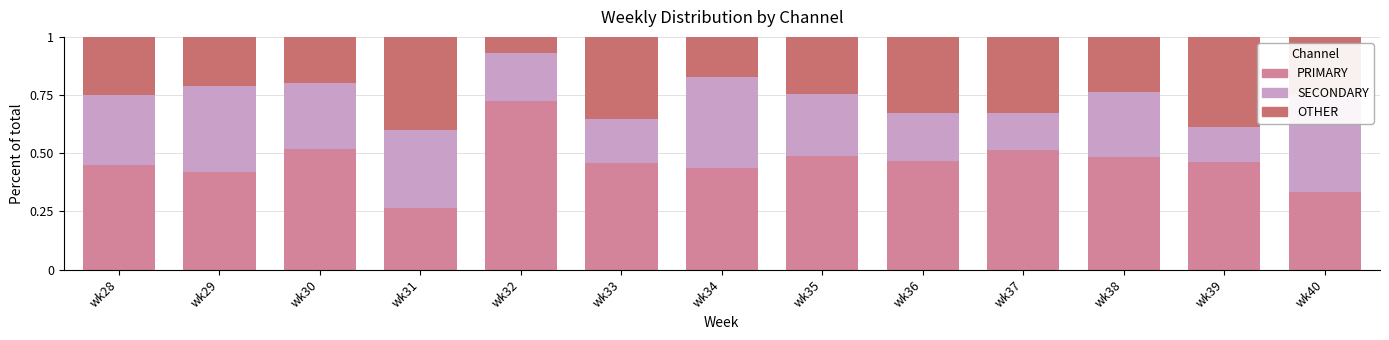

The value of OTHER at wk38 is 0.2. True or false?

True